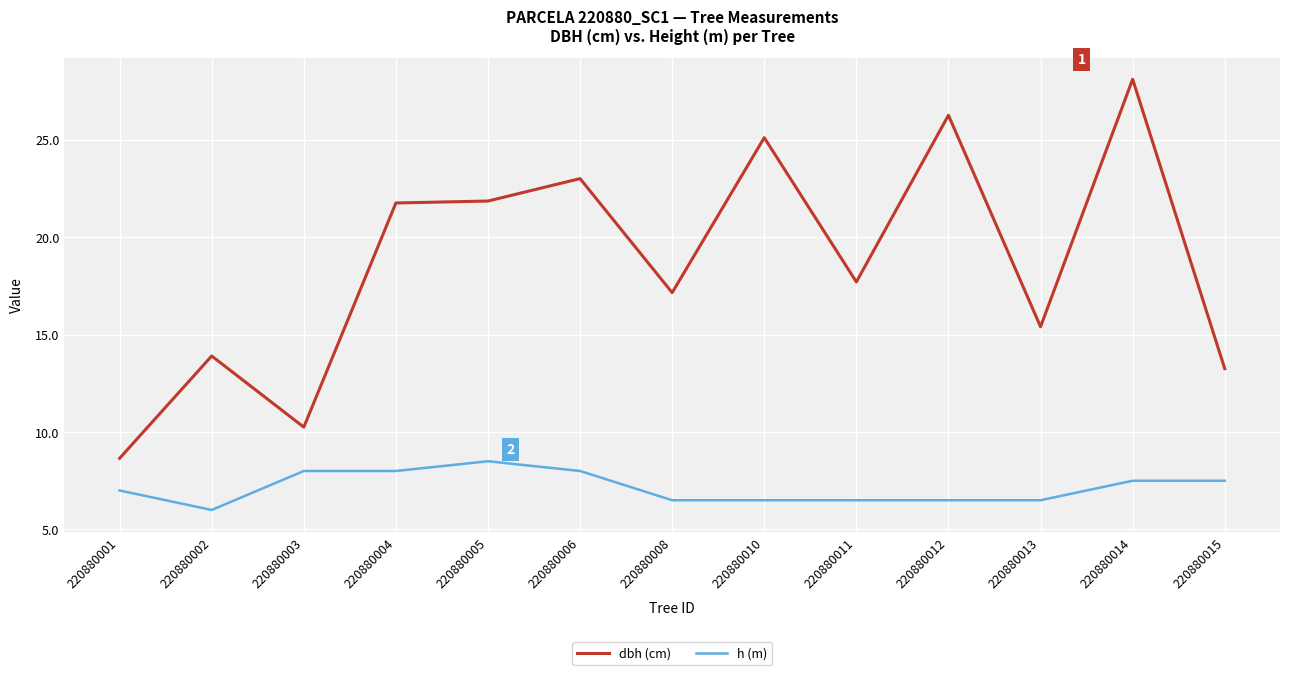

Which label corresponds to the largest value in the chart?

220880014